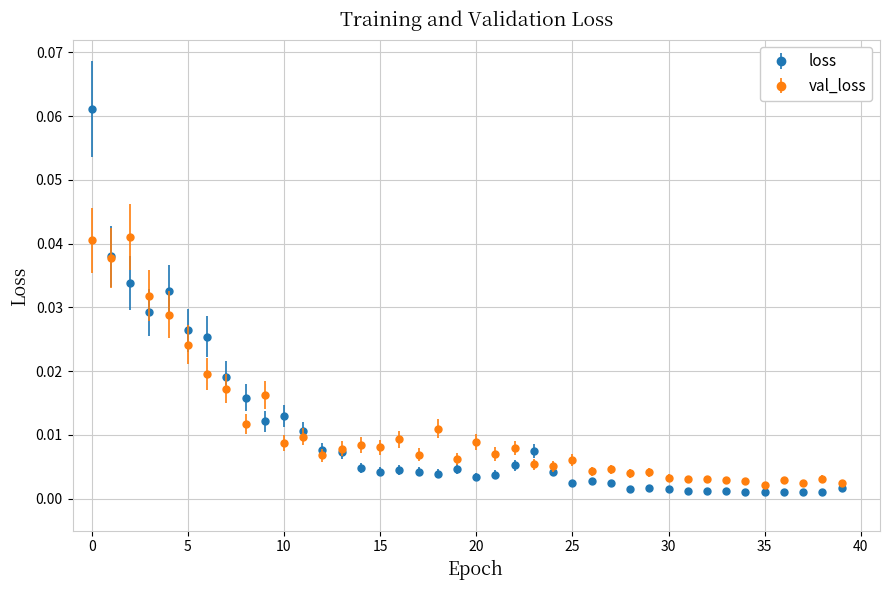

At how many categories does at least one series exceed 0?

40